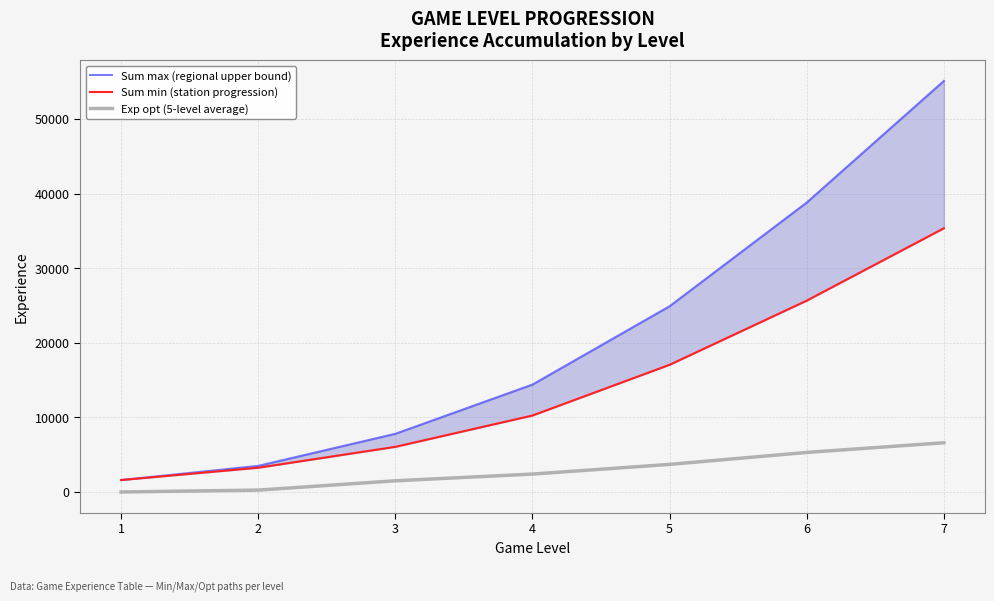

True or false: Sum min (station progression) has a value of 35871 at 6.

False